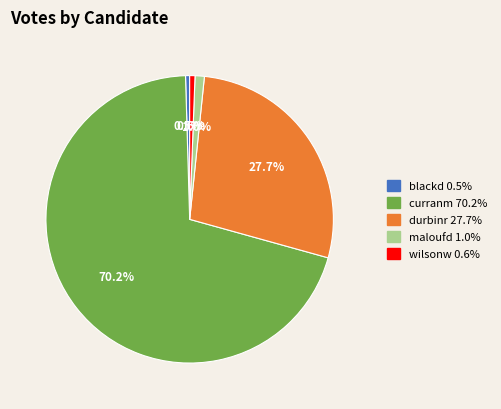

True or false: durbinr accounts for 28% of the total.

True